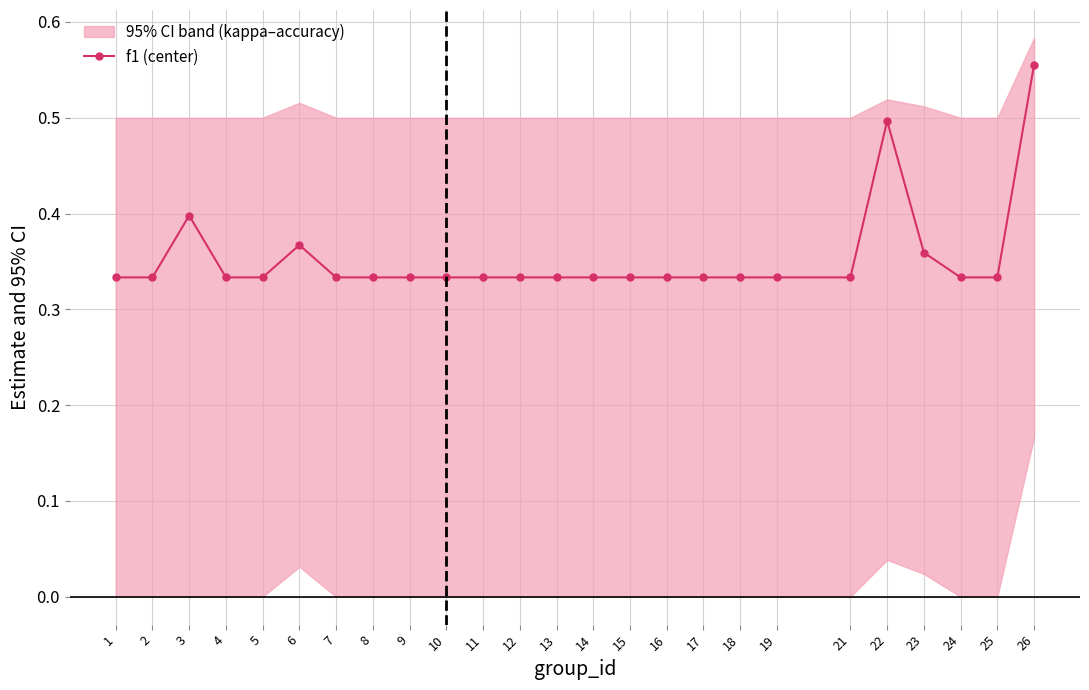

Which label corresponds to the smallest value in the chart?

9